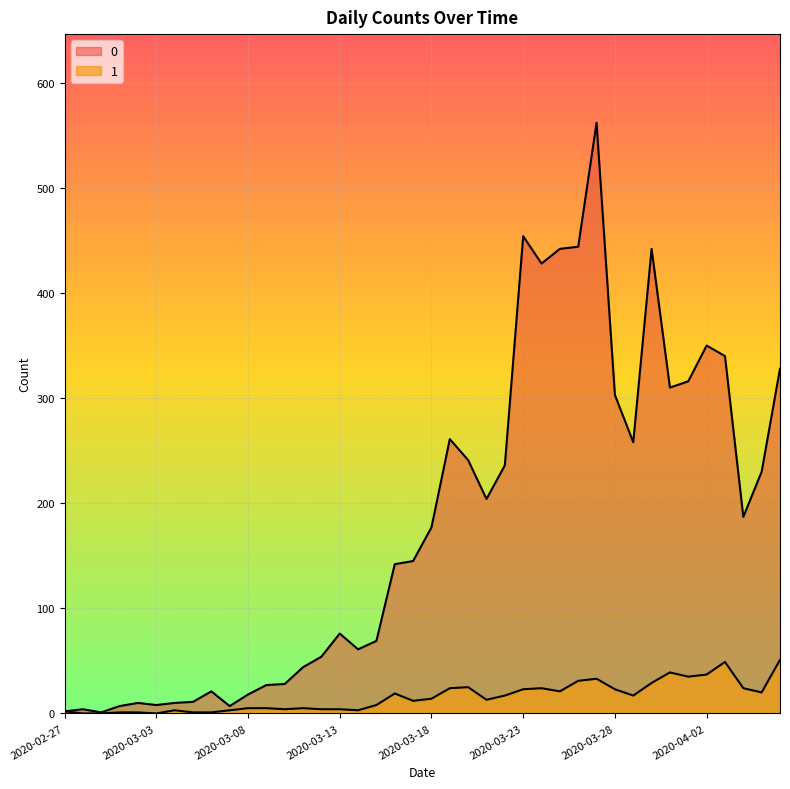

Reading right to left, extract all data points from this chart.

0: 2020-04-06=328	2020-04-05=230	2020-04-04=187	2020-04-03=340	2020-04-02=350	2020-04-01=316	2020-03-31=310	2020-03-30=442	2020-03-29=258	2020-03-28=303	2020-03-27=562	2020-03-26=444	2020-03-25=442	2020-03-24=428	2020-03-23=454	2020-03-22=236	2020-03-21=204	2020-03-20=241	2020-03-19=261	2020-03-18=177	2020-03-17=145	2020-03-16=142	2020-03-15=69	2020-03-14=61	2020-03-13=76	2020-03-12=54	2020-03-11=44	2020-03-10=28	2020-03-09=27	2020-03-08=18	2020-03-07=7	2020-03-06=21	2020-03-05=11	2020-03-04=10	2020-03-03=8	2020-03-02=10	2020-03-01=7	2020-02-29=1	2020-02-28=4	2020-02-27=2
1: 2020-04-06=51	2020-04-05=20	2020-04-04=24	2020-04-03=49	2020-04-02=37	2020-04-01=35	2020-03-31=39	2020-03-30=29	2020-03-29=17	2020-03-28=23	2020-03-27=33	2020-03-26=31	2020-03-25=21	2020-03-24=24	2020-03-23=23	2020-03-22=17	2020-03-21=13	2020-03-20=25	2020-03-19=24	2020-03-18=14	2020-03-17=12	2020-03-16=19	2020-03-15=8	2020-03-14=3	2020-03-13=4	2020-03-12=4	2020-03-11=5	2020-03-10=4	2020-03-09=5	2020-03-08=5	2020-03-07=3	2020-03-06=1	2020-03-05=1	2020-03-04=3	2020-03-03=0	2020-03-02=1	2020-03-01=1	2020-02-29=0	2020-02-28=0	2020-02-27=2